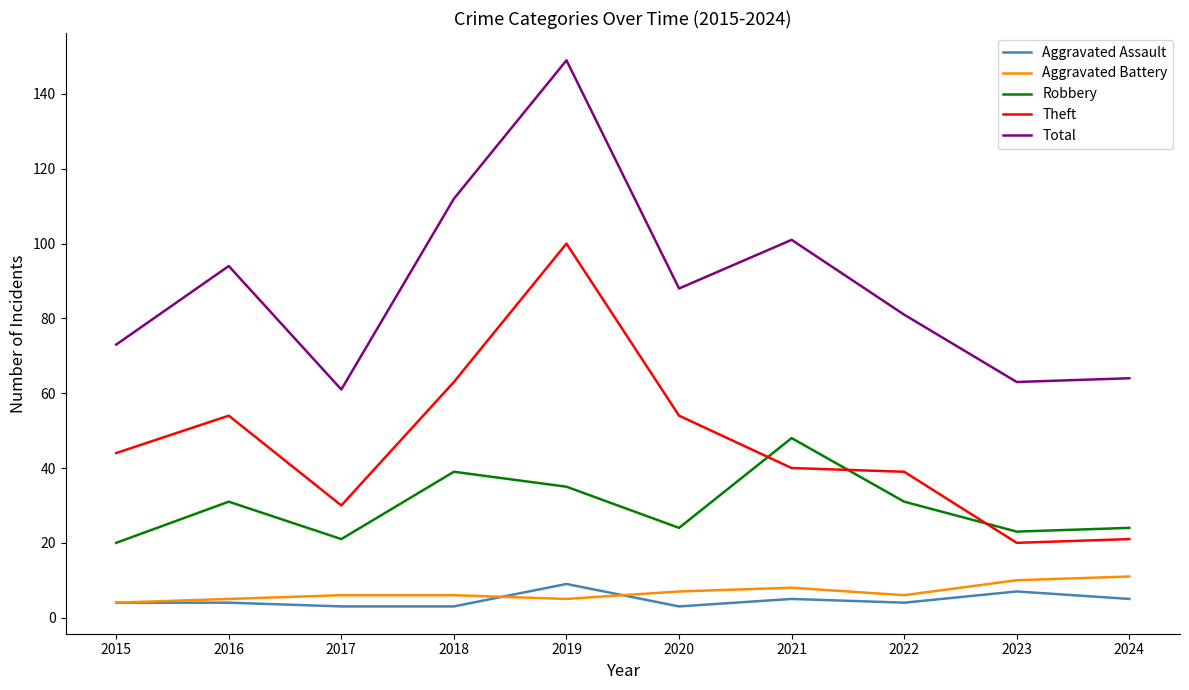

True or false: Total and Theft cross at least once.

False